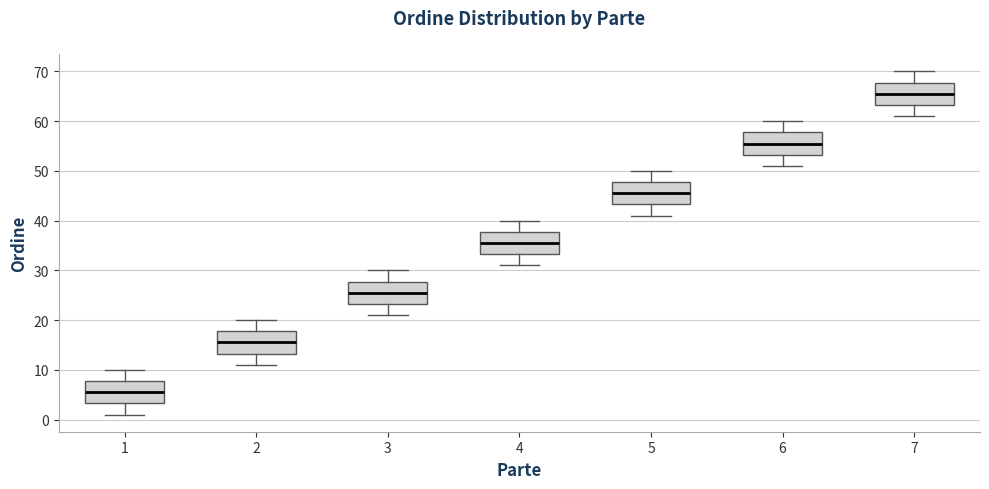

Reading left to right, read every box against the y-axis: the position of its median line, the range the box covers, and the ends of its whiskers. The values are not printed on the chart, so give them approximately, as read against the axis.

1: median 6, box 3 to 8, whiskers 1 to 10
2: median 16, box 13 to 18, whiskers 11 to 20
3: median 26, box 23 to 28, whiskers 21 to 30
4: median 36, box 33 to 38, whiskers 31 to 40
5: median 46, box 43 to 48, whiskers 41 to 50
6: median 56, box 53 to 58, whiskers 51 to 60
7: median 66, box 63 to 68, whiskers 61 to 70